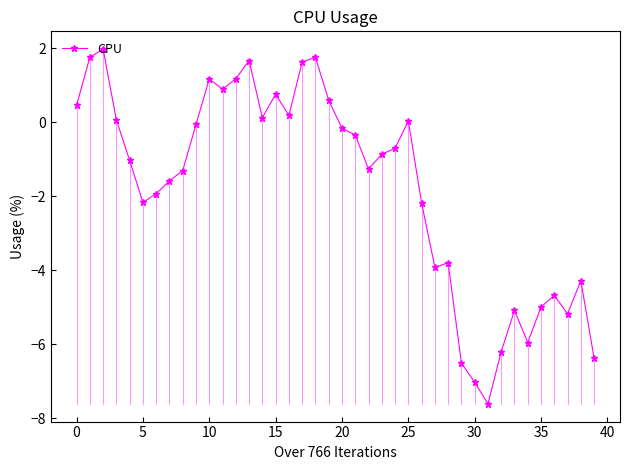

What is the average value?

-1.8